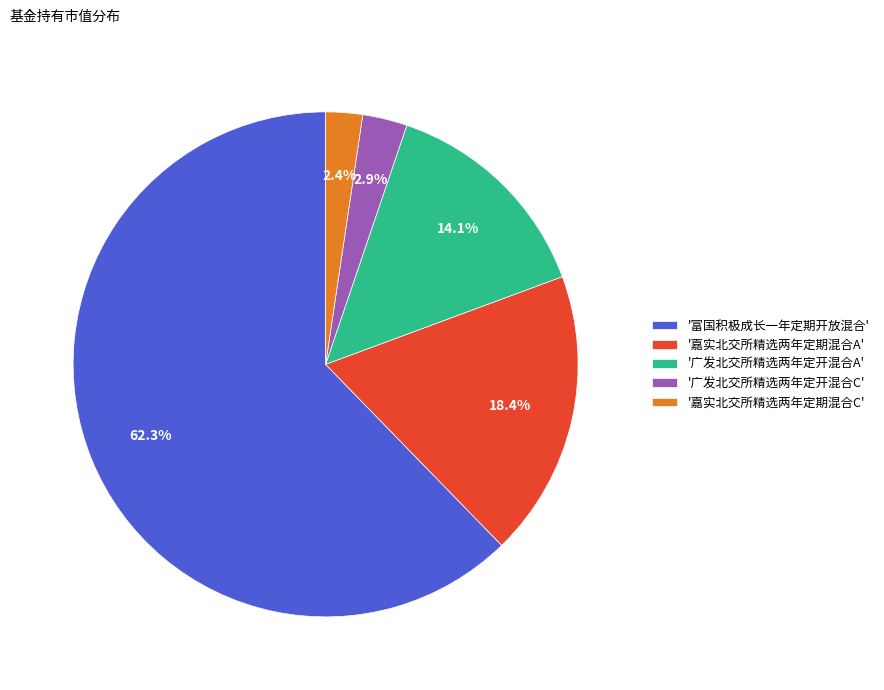

To the nearest percent, what is the average slice percentage?

20%